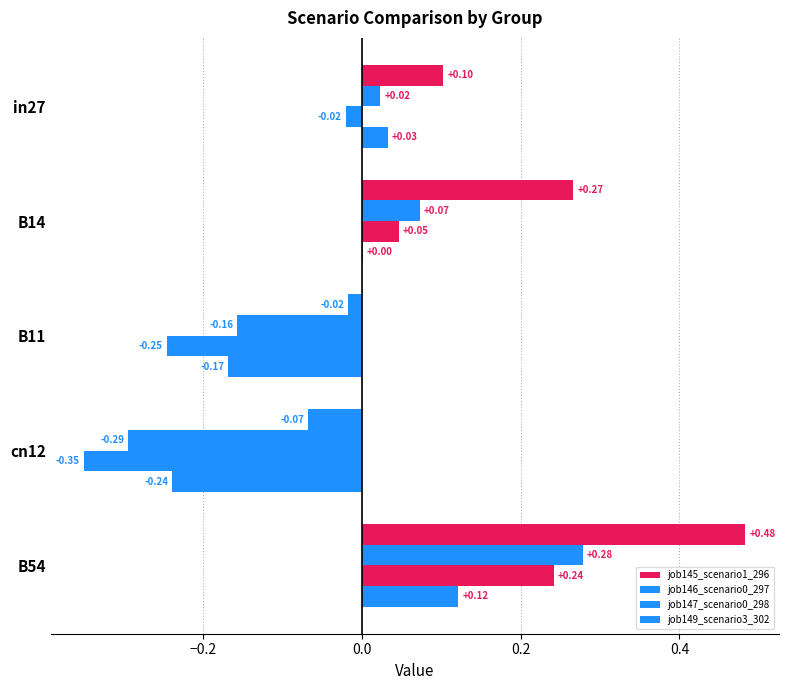

Count the number of data series in this chart.

4